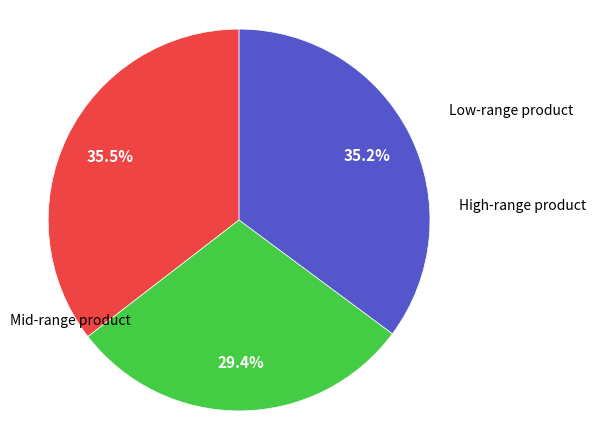

Does any single category account for the majority?

No